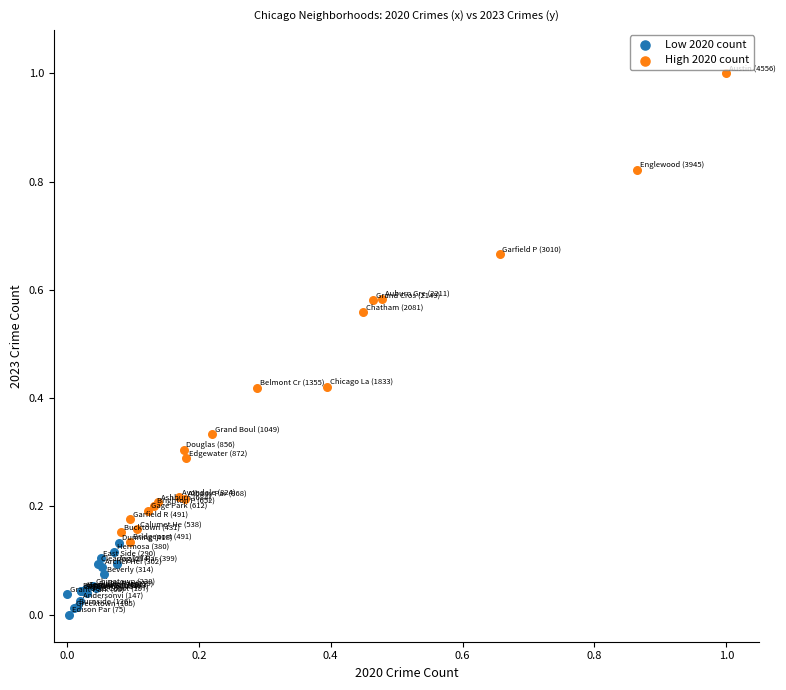

Which series reaches the minimum Y coordinate?

Low 2020 count